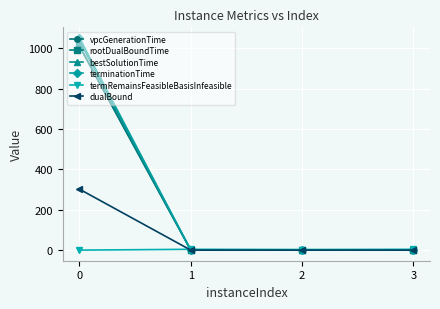

Between 0 and 3, which series saw the biggest shift?

terminationTime